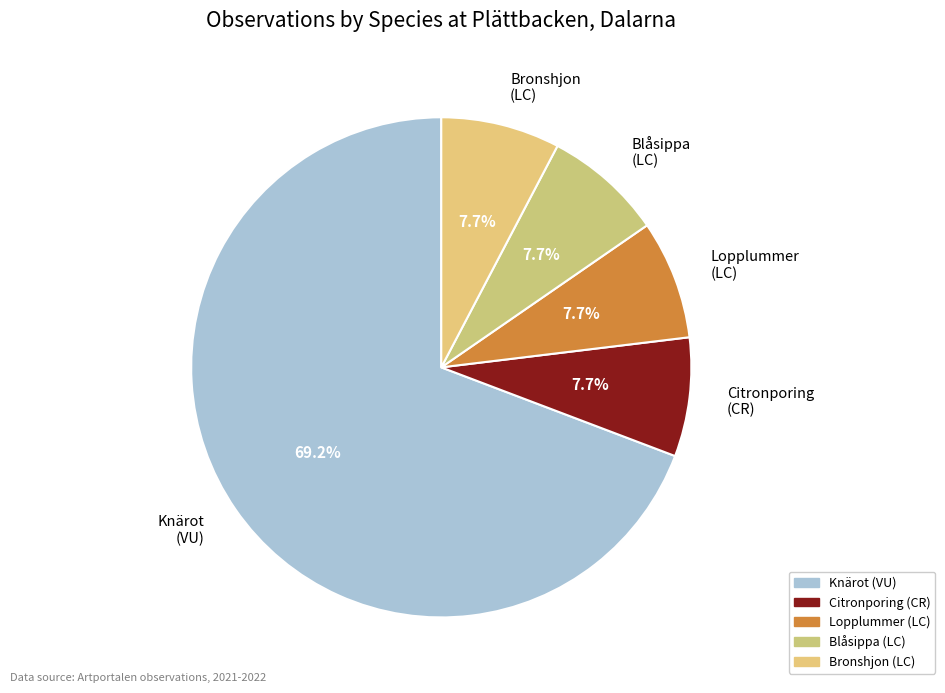

What is the total percentage of Blåsippa (LC) and Lopplummer (LC)?

15.4%